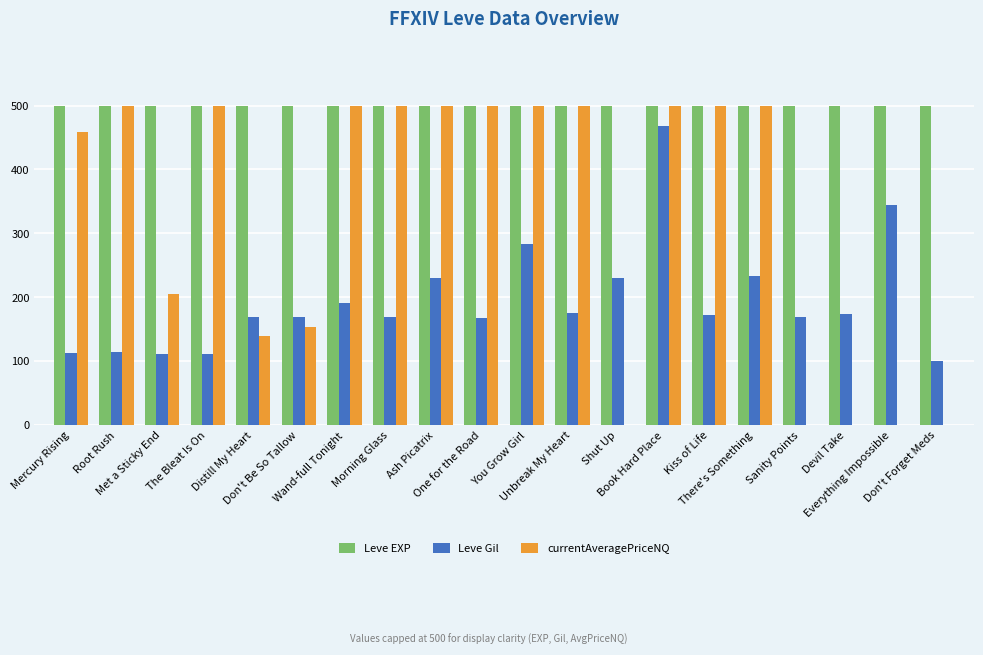

What is the highest value of the Leve Gil series?

468.0